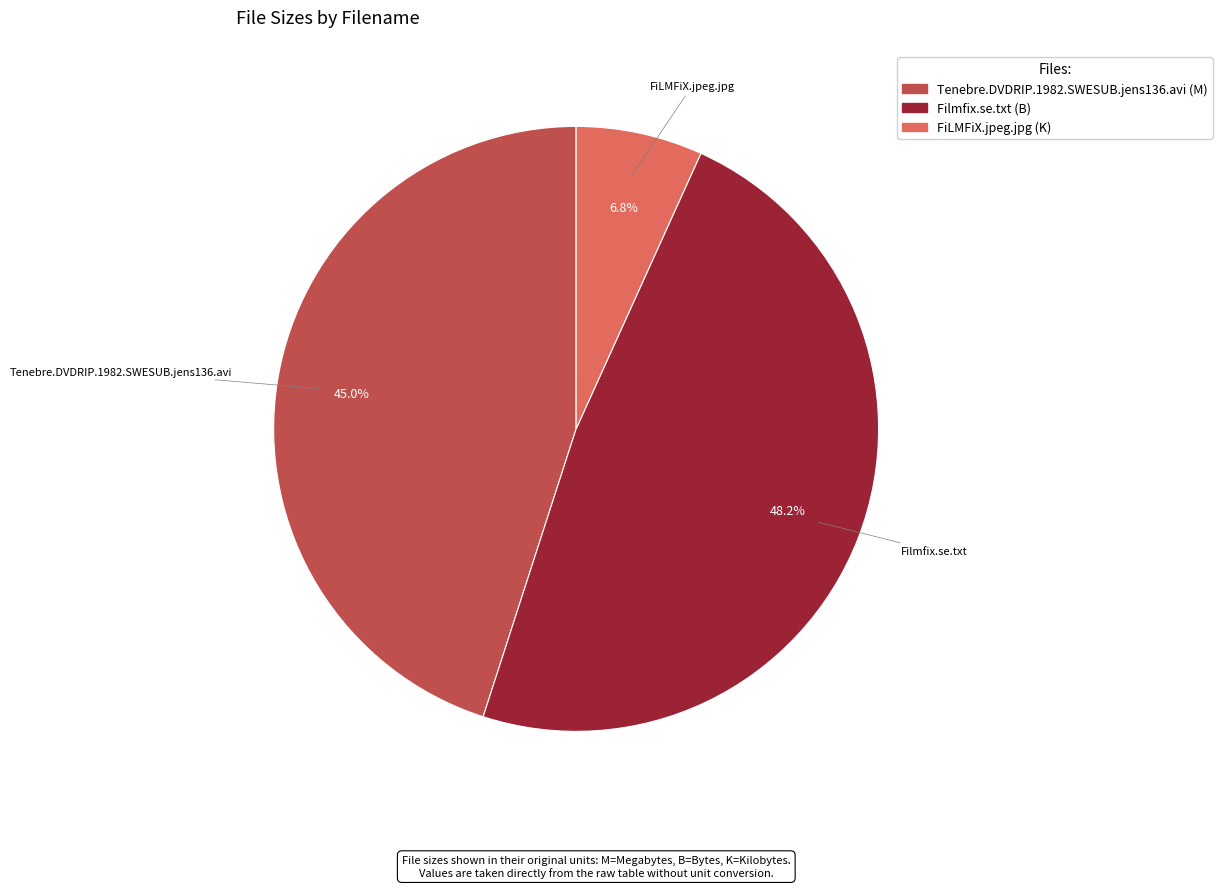

What percentage do FiLMFiX.jpeg.jpg and Tenebre.DVDRIP.1982.SWESUB.jens136.avi together represent?

51.8%